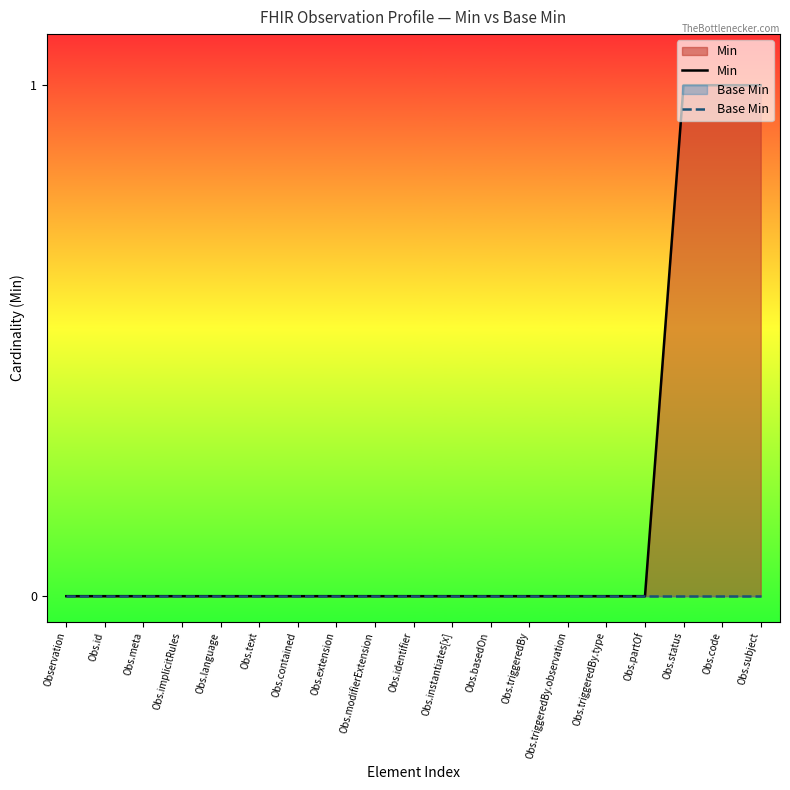

Reading left to right, transcribe all the data shown in this chart.

Min: Observation=0	Obs.id=0	Obs.meta=0	Obs.implicitRules=0	Obs.language=0	Obs.text=0	Obs.contained=0	Obs.extension=0	Obs.modifierExtension=0	Obs.identifier=0	Obs.instantiates[x]=0	Obs.basedOn=0	Obs.triggeredBy=0	Obs.triggeredBy.observation=0	Obs.triggeredBy.type=0	Obs.partOf=0	Obs.status=1	Obs.code=1	Obs.subject=1
Base Min: Observation=0	Obs.id=0	Obs.meta=0	Obs.implicitRules=0	Obs.language=0	Obs.text=0	Obs.contained=0	Obs.extension=0	Obs.modifierExtension=0	Obs.identifier=0	Obs.instantiates[x]=0	Obs.basedOn=0	Obs.triggeredBy=0	Obs.triggeredBy.observation=0	Obs.triggeredBy.type=0	Obs.partOf=0	Obs.status=0	Obs.code=0	Obs.subject=0